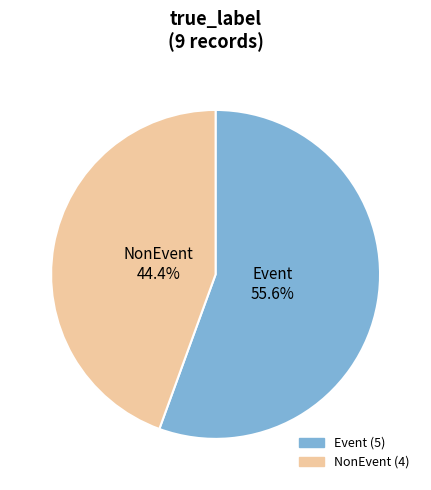

Count the number of slices in the pie.

2